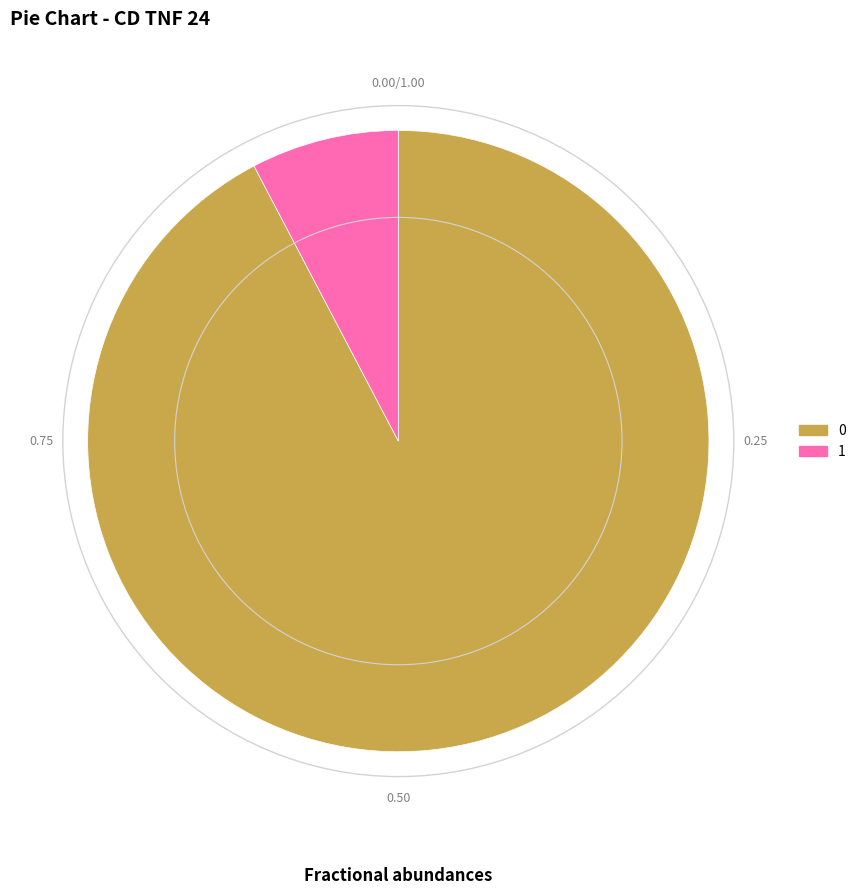

Rank the categories by value from lowest to highest.

1, 0